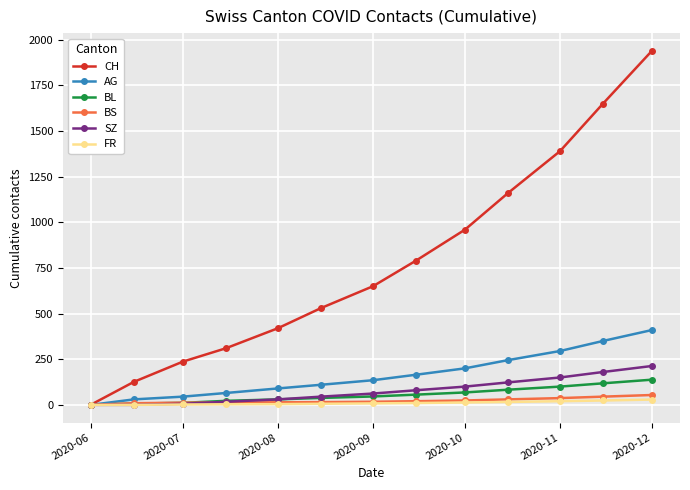

Which series has the widest spread of values?

CH